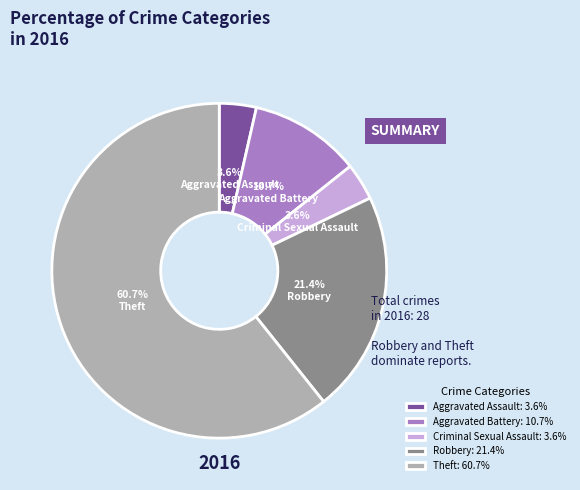

Is there any slice that represents more than half of the pie?

Yes